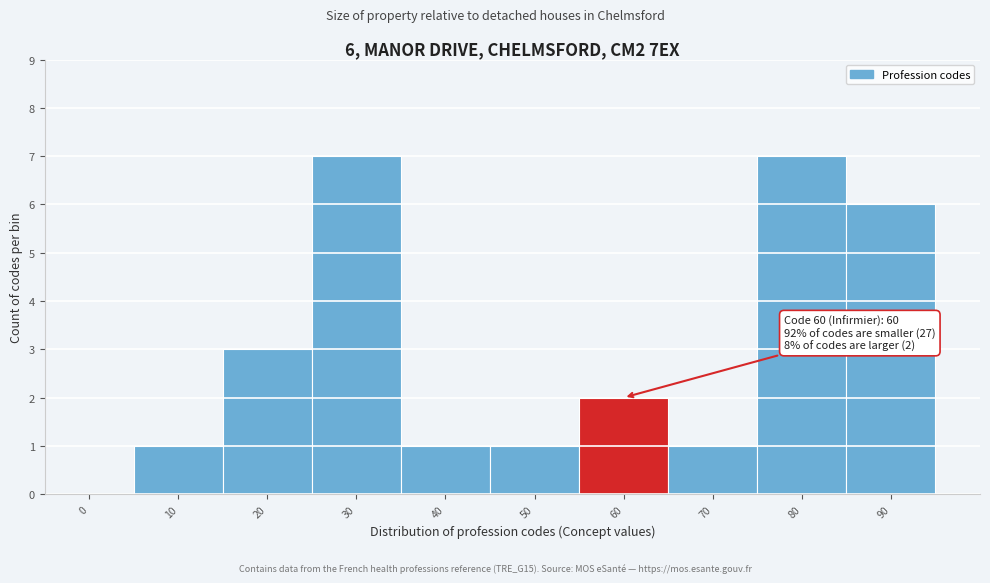

Reading left to right, extract all data points from this chart.

0=0	10=1	20=3	30=7	40=1	50=1	60=2	70=1	80=7	90=6